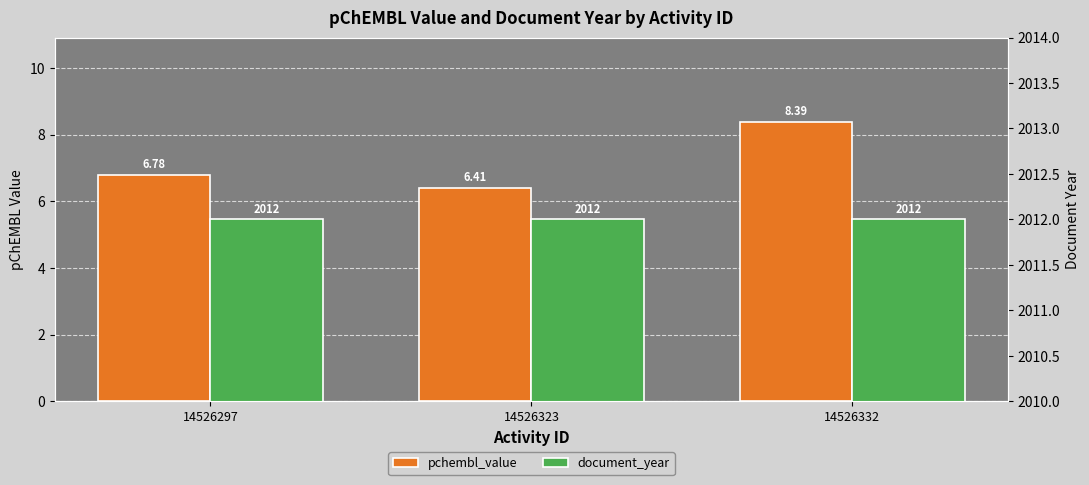

True or false: document_year has a value of 2012.0 at 14526297.

True